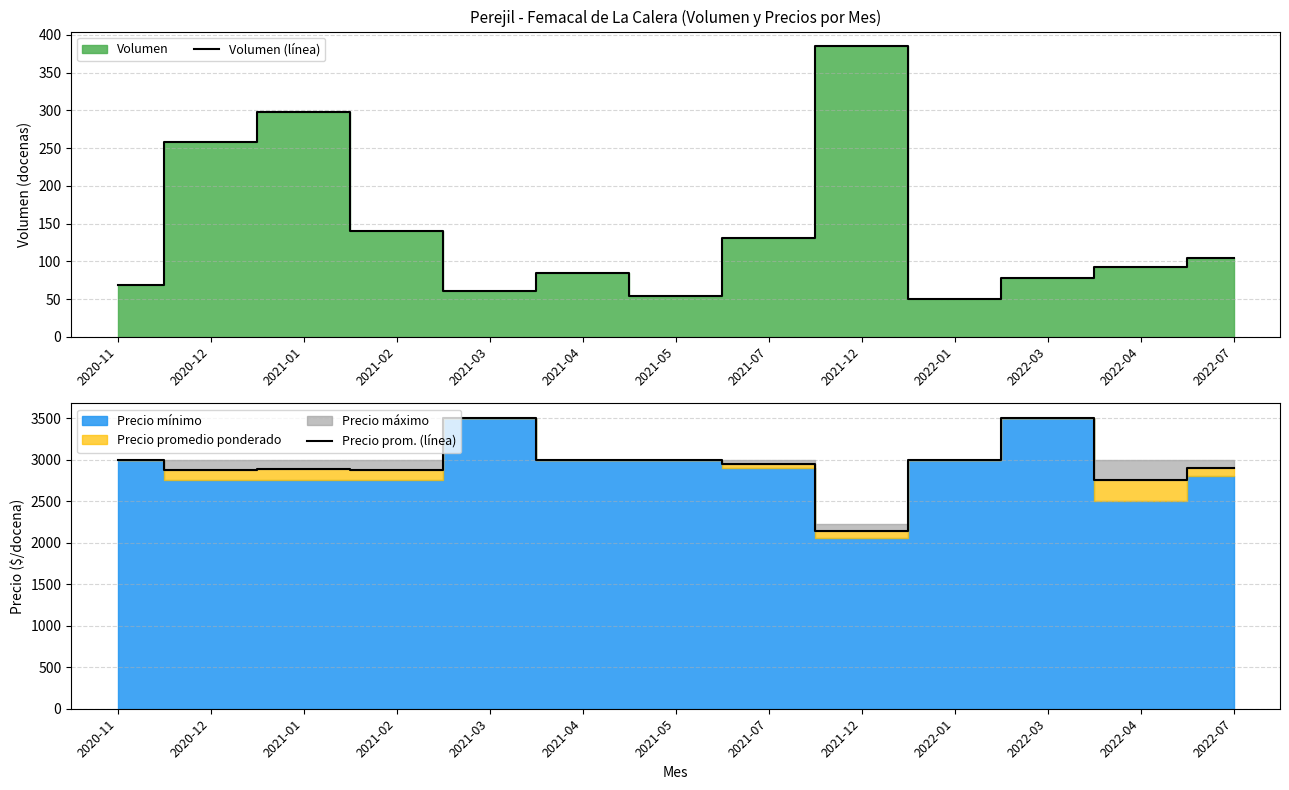

True or false: Volumen (línea) and Precio prom. (línea) intersect in this chart.

False